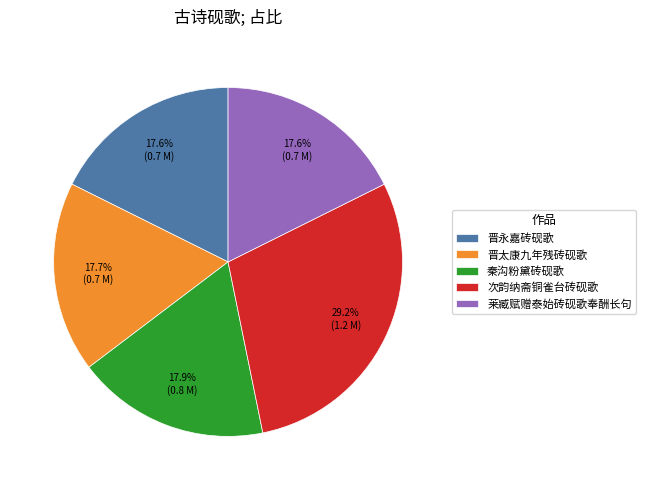

Is there any slice that represents more than half of the pie?

No